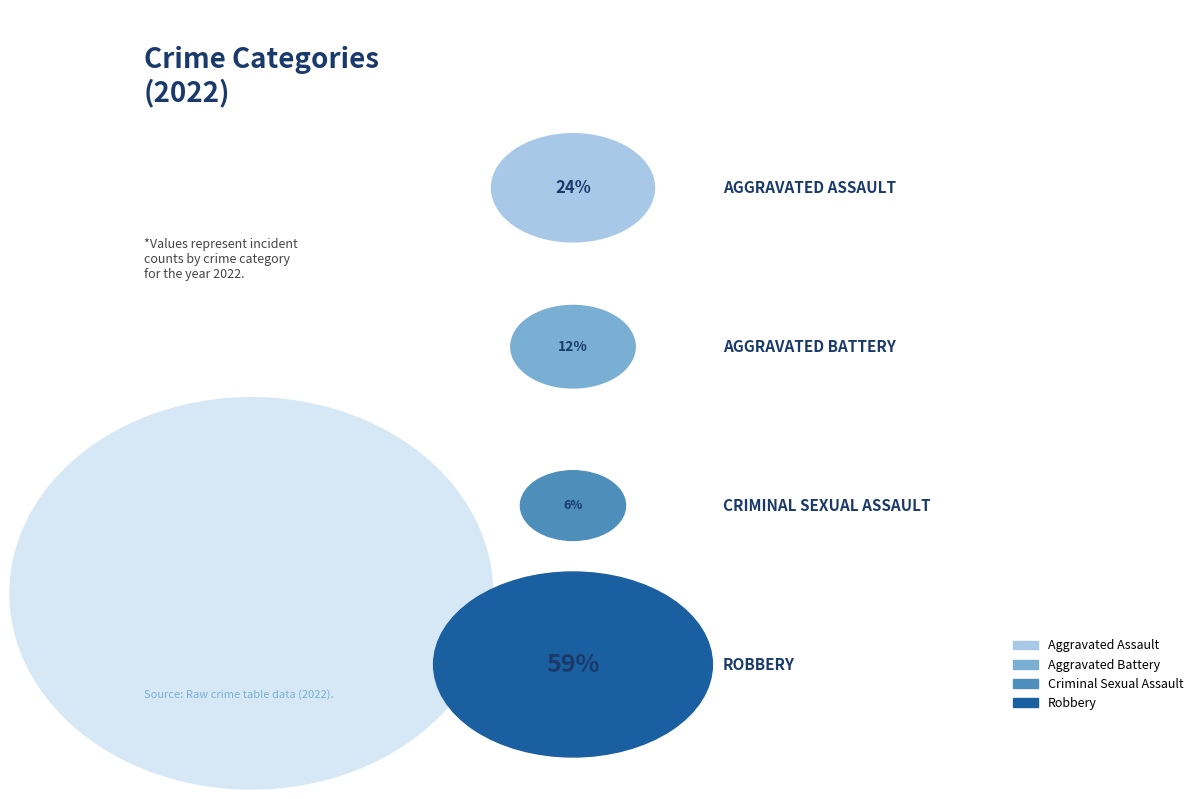

Rank the categories by value from highest to lowest.

Robbery, Aggravated Assault, Aggravated Battery, Criminal Sexual Assault